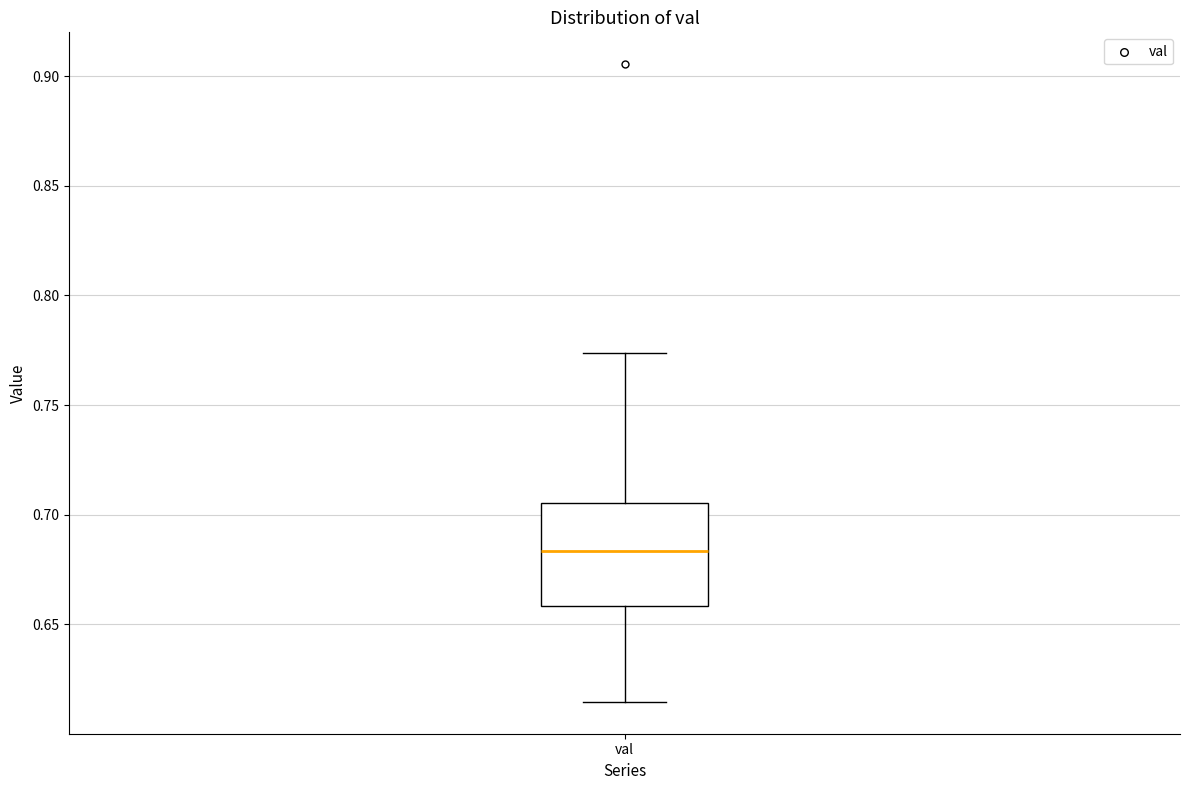

Where does the upper whisker of the box for val end on the y-axis? The values are not printed on the chart, so give them approximately, as read against the axis.

0.775